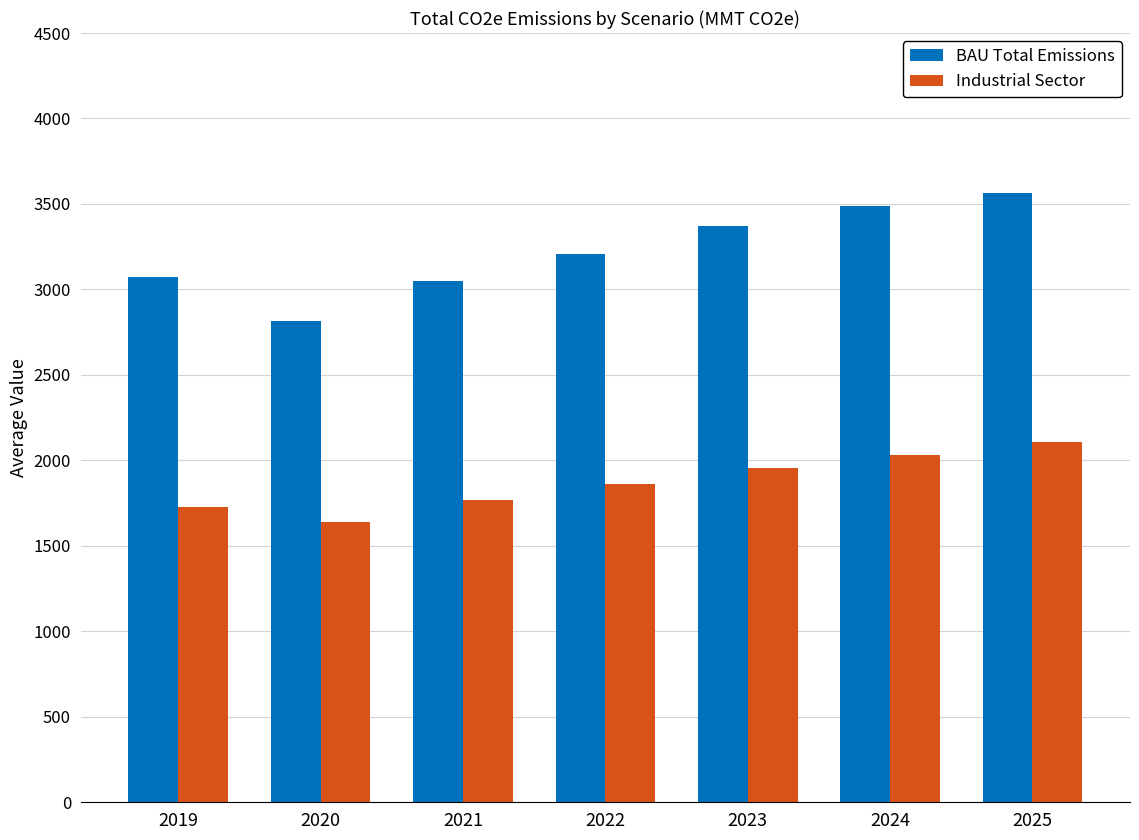

Is the value of BAU Total Emissions at 2025 greater than the value of Industrial Sector at 2019?

Yes